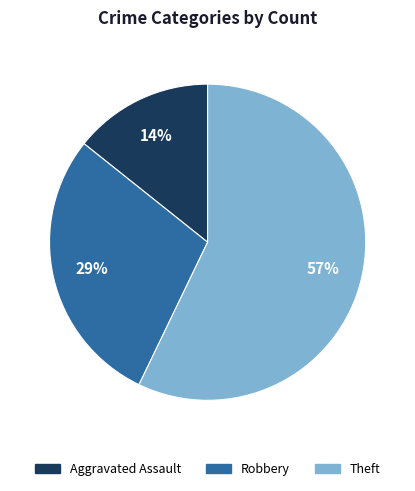

To the nearest percent, what portion does Theft represent?

57%